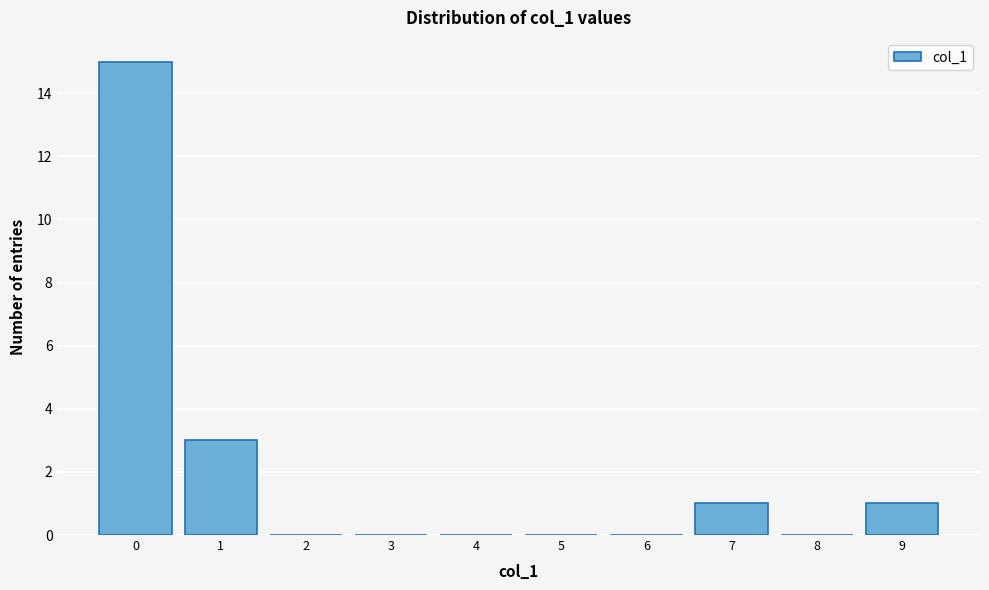

How tall is the bar that spans -0.5 to 0.5 on the x-axis? The values are not printed on the chart, so give them approximately, as read against the axis.

15